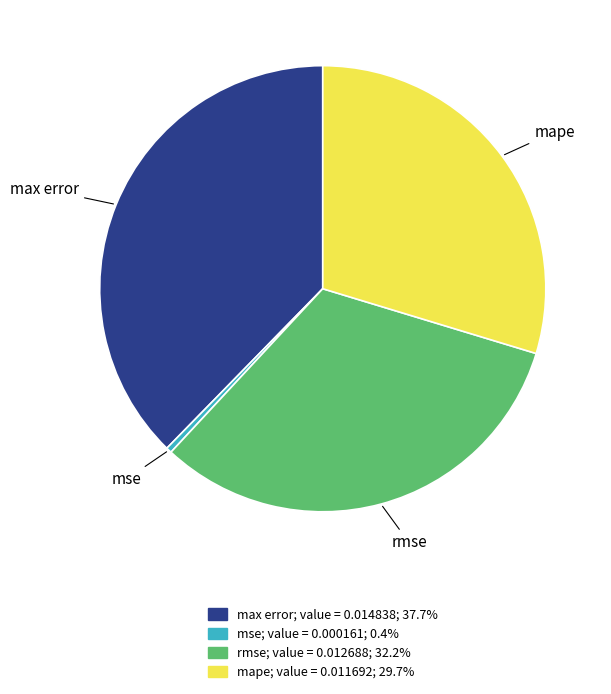

Rank the categories by value from highest to lowest.

max error, rmse, mape, mse